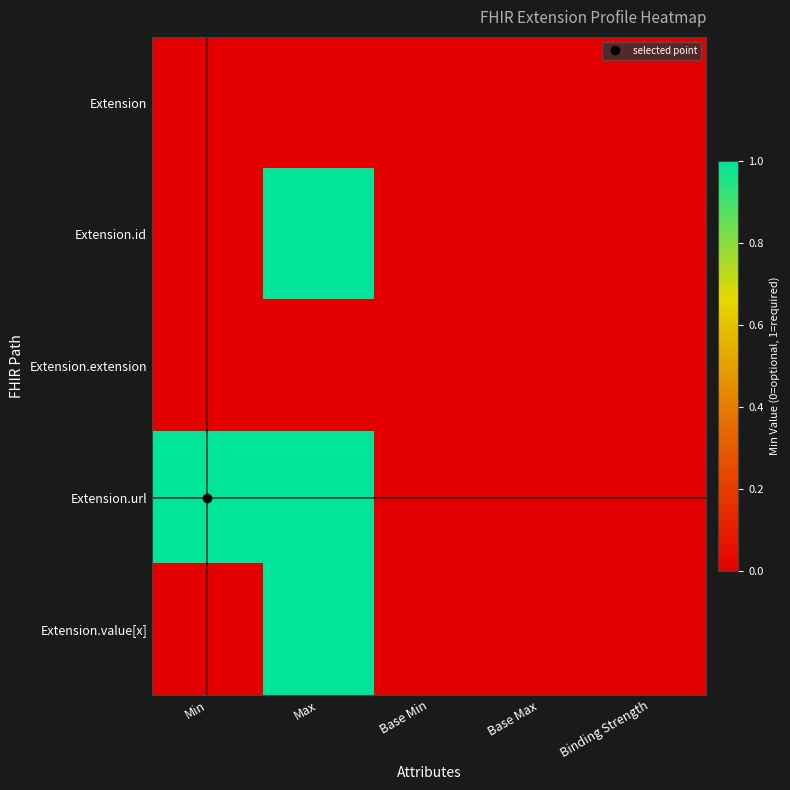

What is the total value across all series at Min?

1